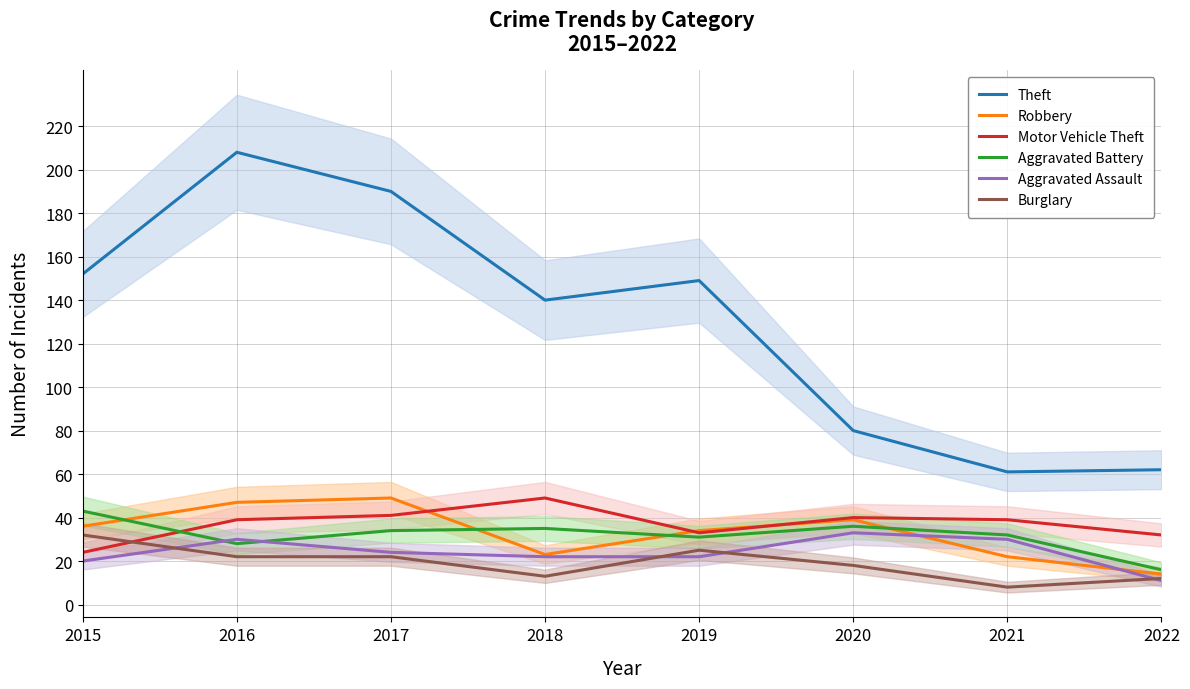

Reading left to right, extract all data points from this chart.

Theft: 152	208	190	140	149	80	61	62
Robbery: 36	47	49	23	34	39	22	14
Motor Vehicle Theft: 24	39	41	49	33	40	39	32
Aggravated Battery: 43	28	34	35	31	36	32	16
Aggravated Assault: 20	30	24	22	22	33	30	11
Burglary: 32	22	22	13	25	18	8	12